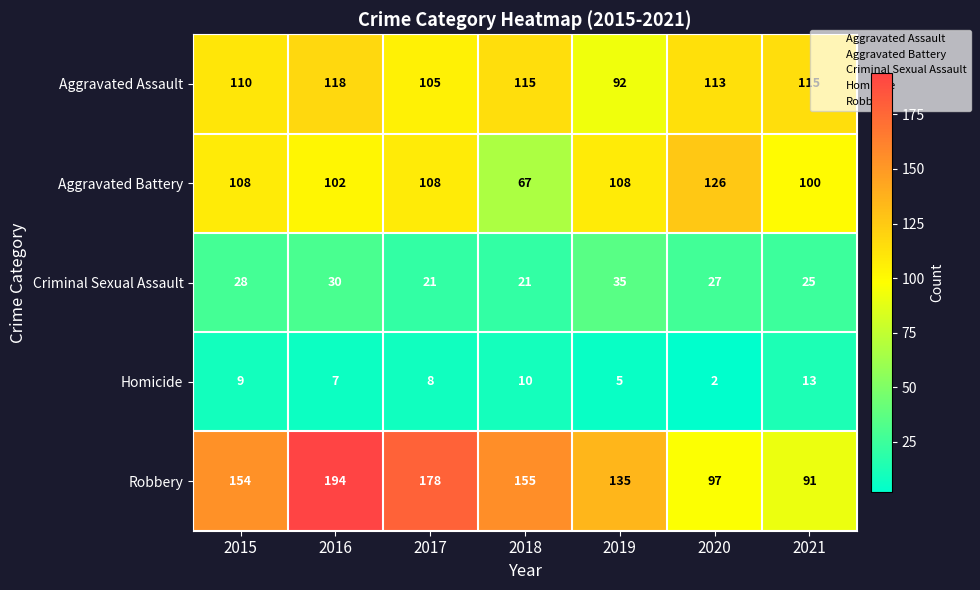

What is the maximum value for Homicide?

13